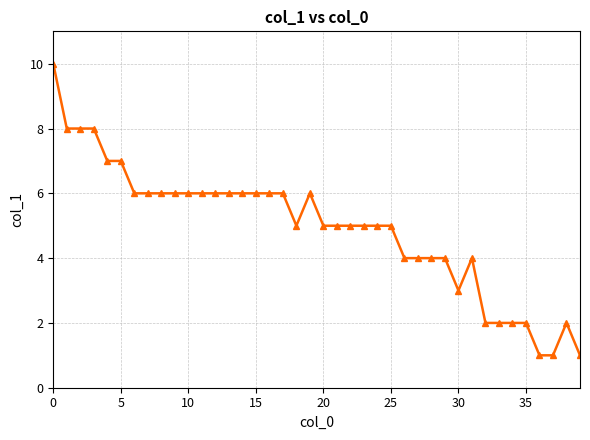

What is the value of the 40th point from the left?

1